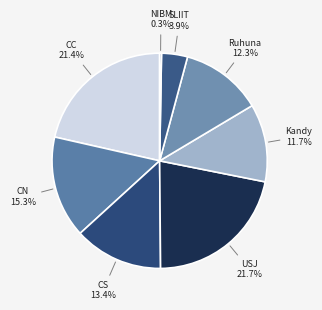

To the nearest percent, what is the average slice percentage?

12%